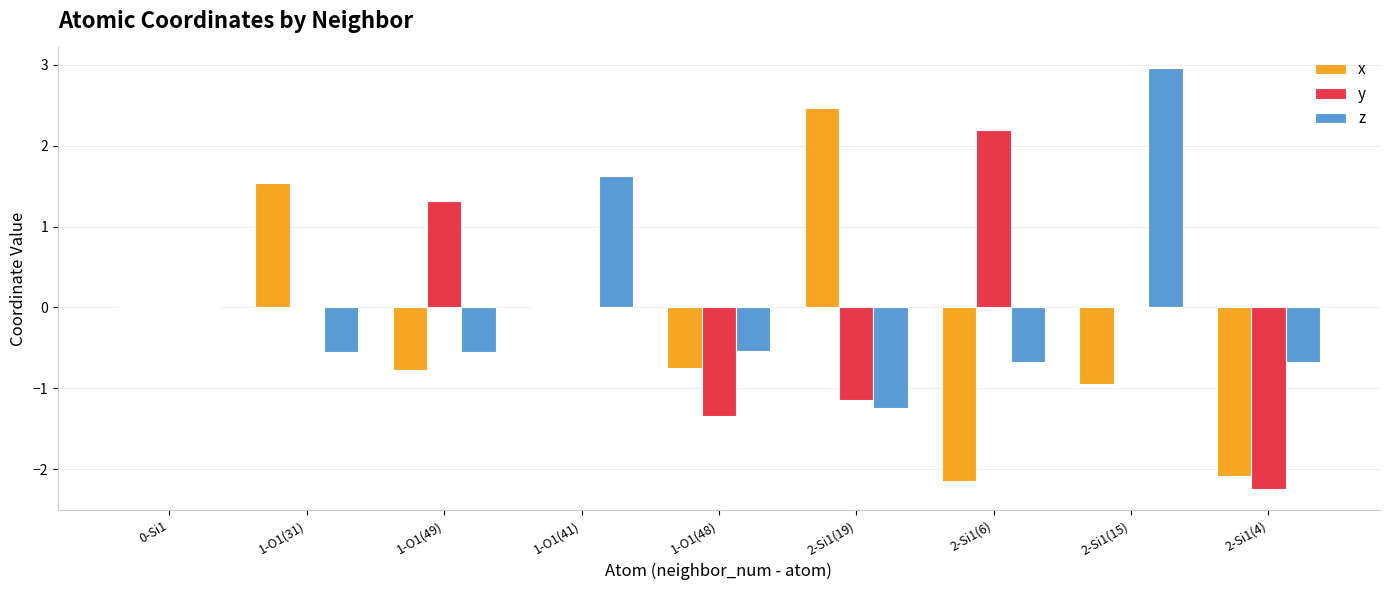

What is the maximum value for y?

2.2